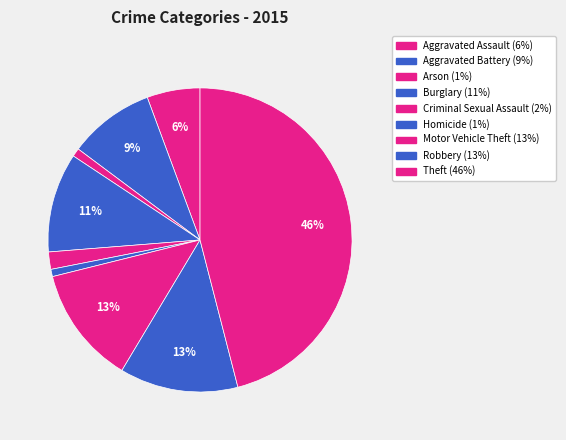

Rank the categories by value from highest to lowest.

Theft, Robbery, Motor Vehicle Theft, Burglary, Aggravated Battery, Aggravated Assault, Criminal Sexual Assault, Arson, Homicide